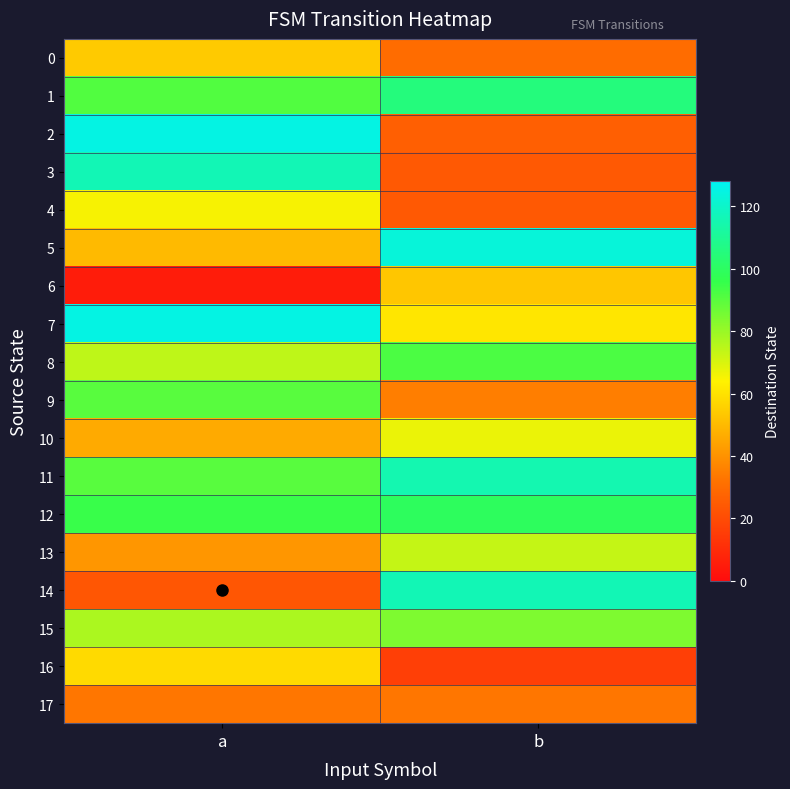

Which series has the widest spread of values?

2